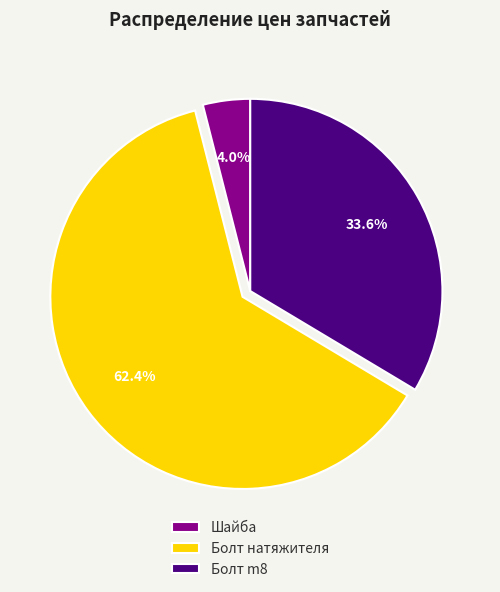

How many slices are in this pie chart?

3